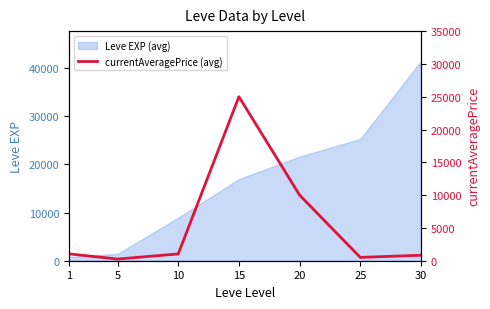

What is the maximum value for Leve EXP (avg)?

41410